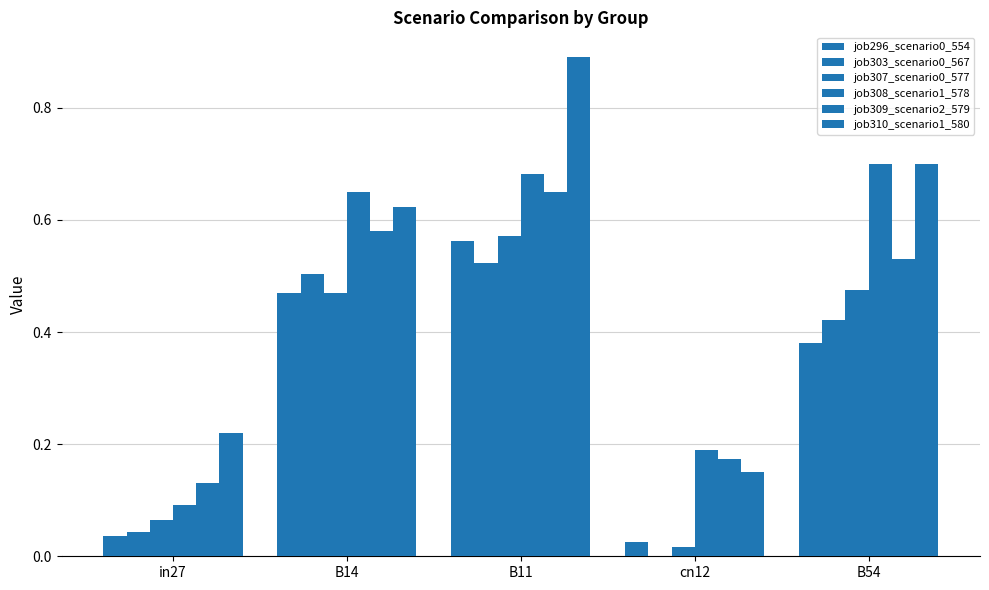

Between cn12 and B14, which is larger?

B14